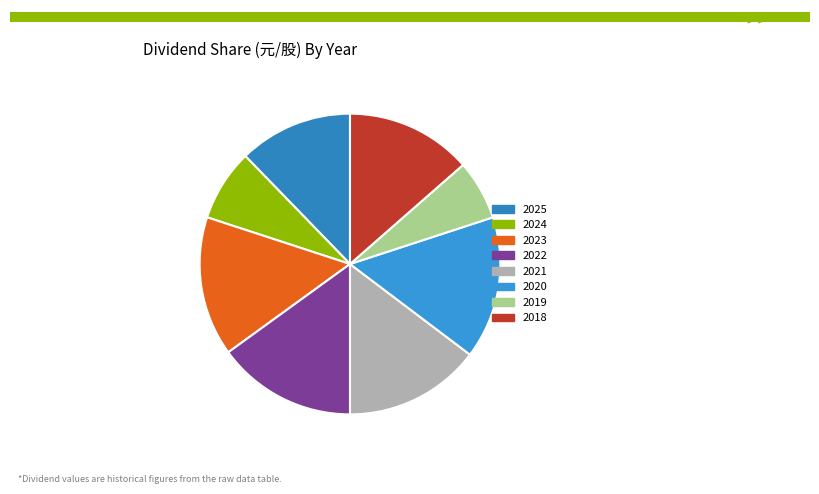

Is it true that 2024 is 8% of the pie?

True